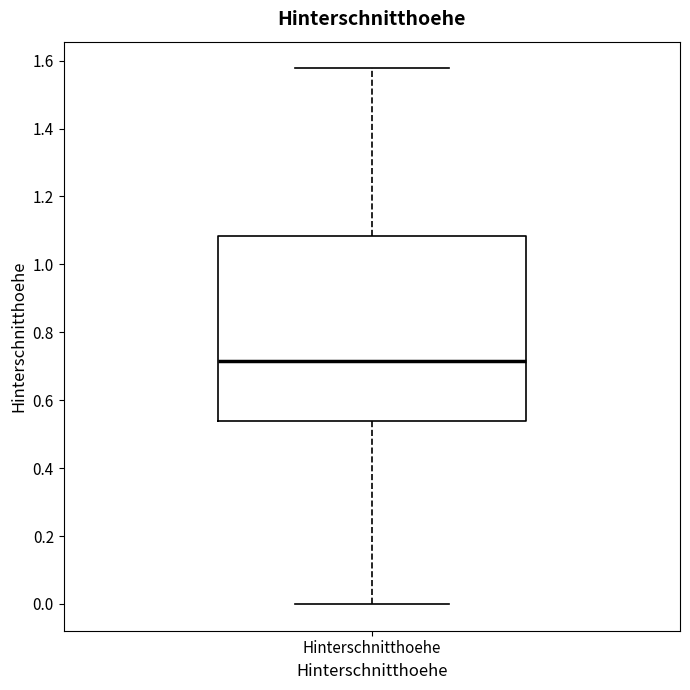

Read this box plot against the y-axis: the position of the median line, the range covered by the box, and the ends of both whiskers. The values are not printed on the chart, so give them approximately, as read against the axis.

median 0.72, box 0.54 to 1.08, whiskers 0.00 to 1.58